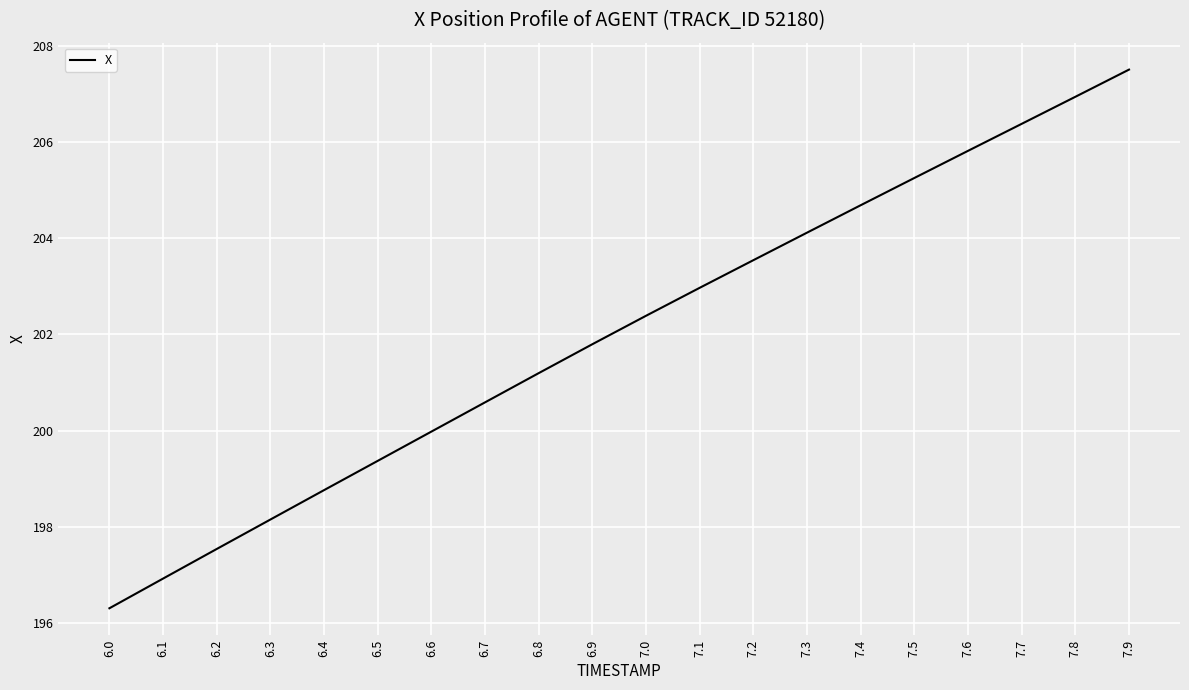

What is the difference between the values at 6.1 and 7.5?

8.3